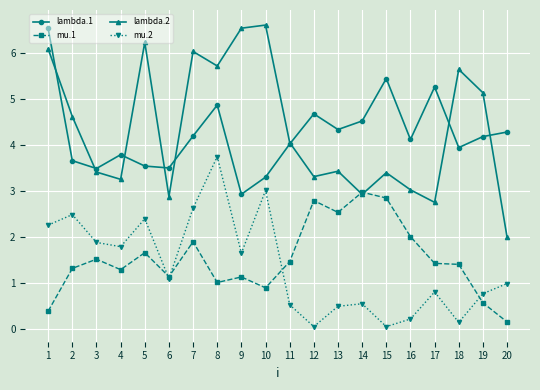

What is the value of the lambda.1 point at the 16th from the left?

4.1